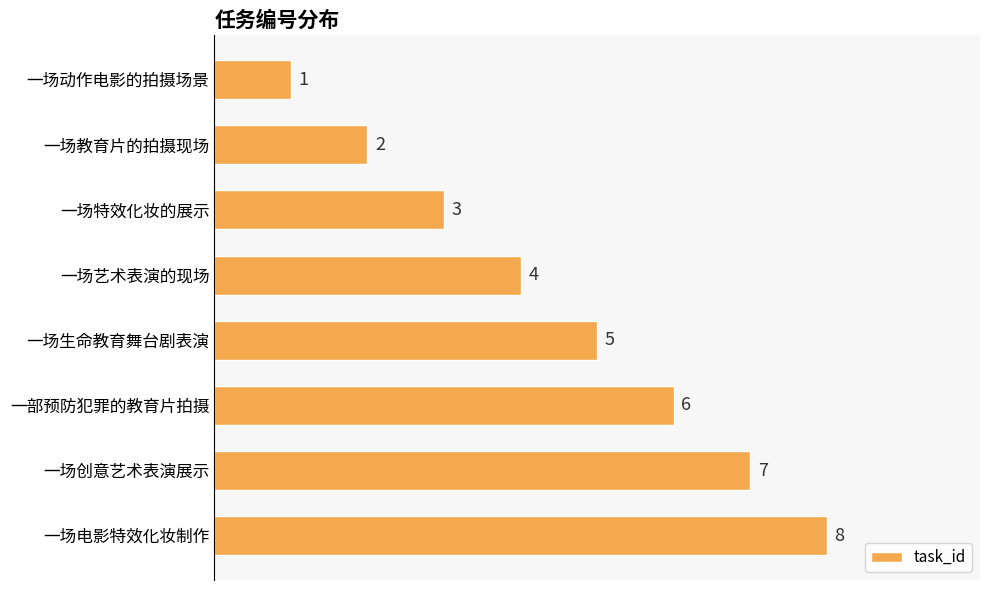

Approximately how many times larger is the value at 一部预防犯罪的教育片拍摄 compared to 一场生命教育舞台剧表演?

1.2